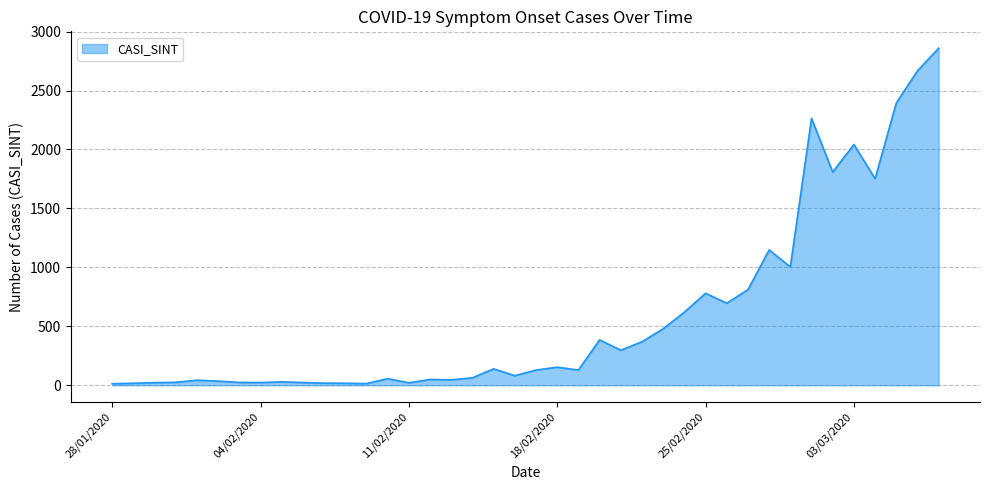

What is the maximum value shown in the chart?

2859